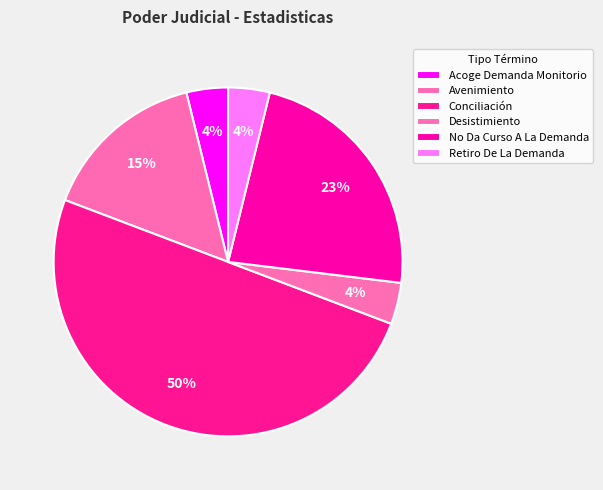

Is the sum of Retiro De La Demanda and No Da Curso A La Demanda greater than half?

No